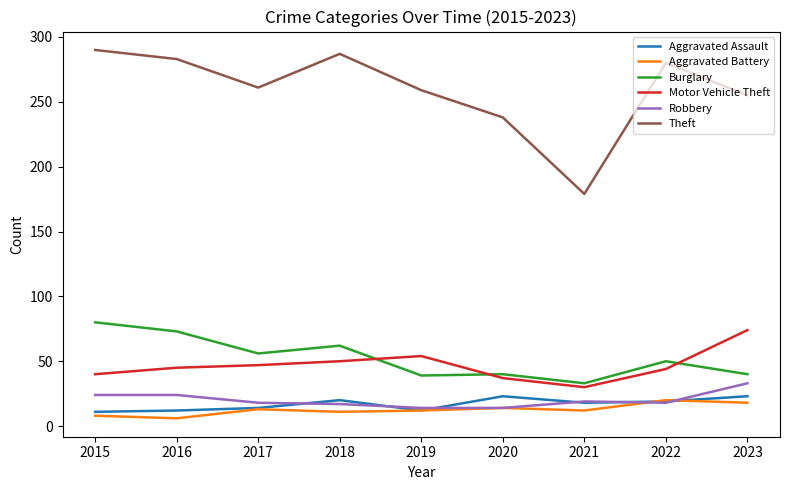

What are all the series names shown in the legend?

Aggravated Assault, Aggravated Battery, Burglary, Motor Vehicle Theft, Robbery, Theft